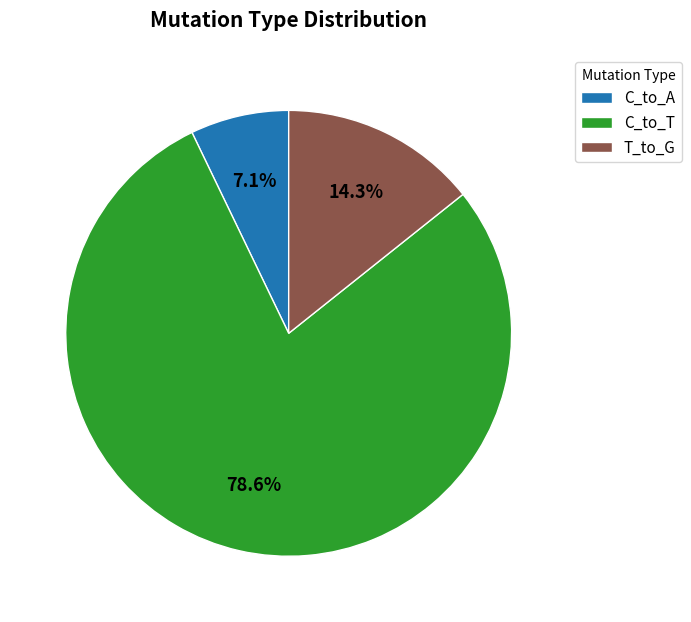

To the nearest percent, what percentage of the pie is T_to_G?

14%